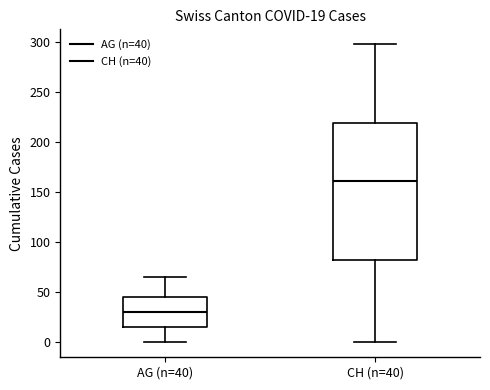

Comparing the boxes themselves (not the whiskers), which one is the tallest?

CH (n=40)